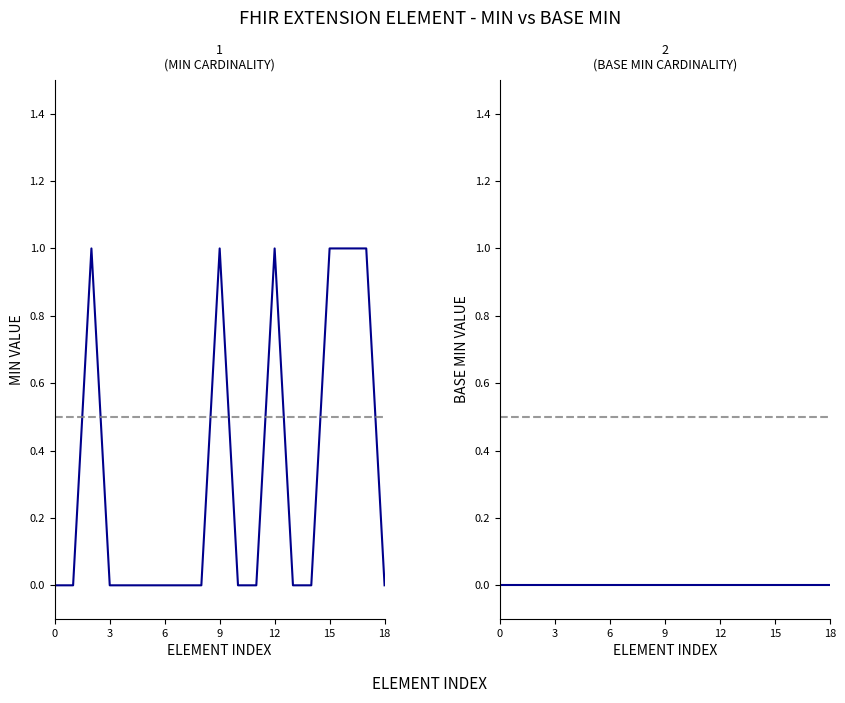

Does the chart have visible grid lines?

No